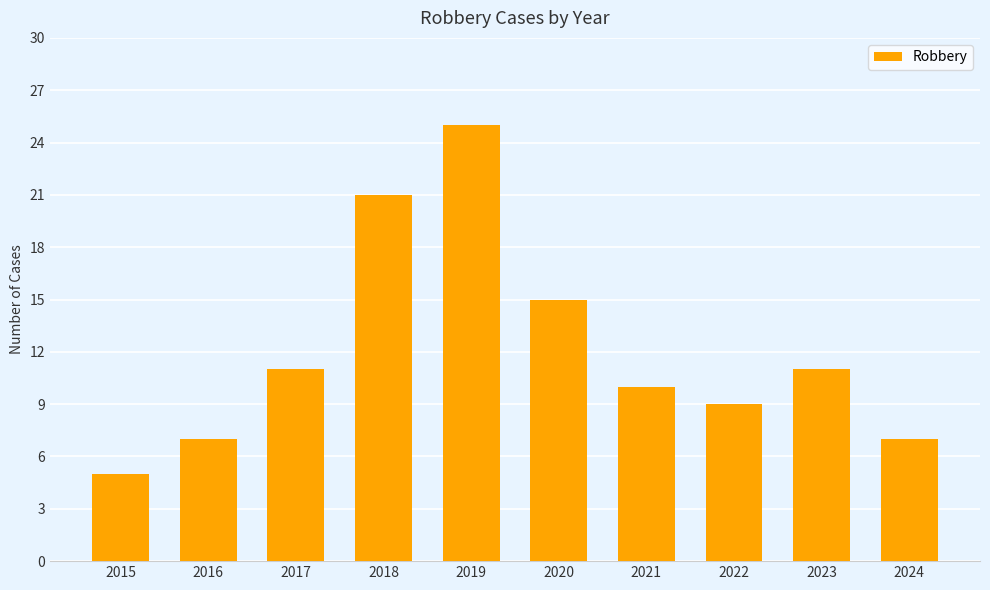

Reading right to left, what are all the values shown in this chart?

2024=7	2023=11	2022=9	2021=10	2020=15	2019=25	2018=21	2017=11	2016=7	2015=5